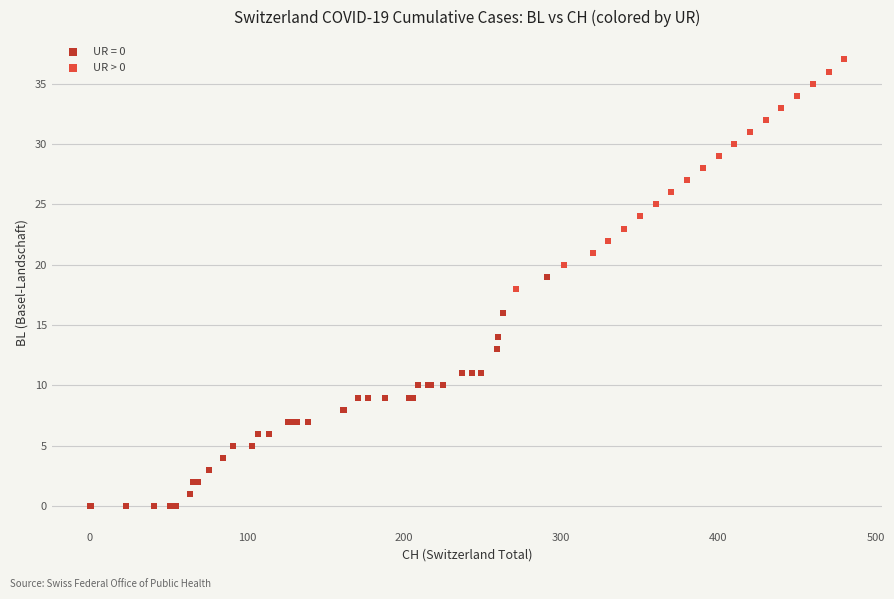

Which series contains the lowest Y value?

UR = 0